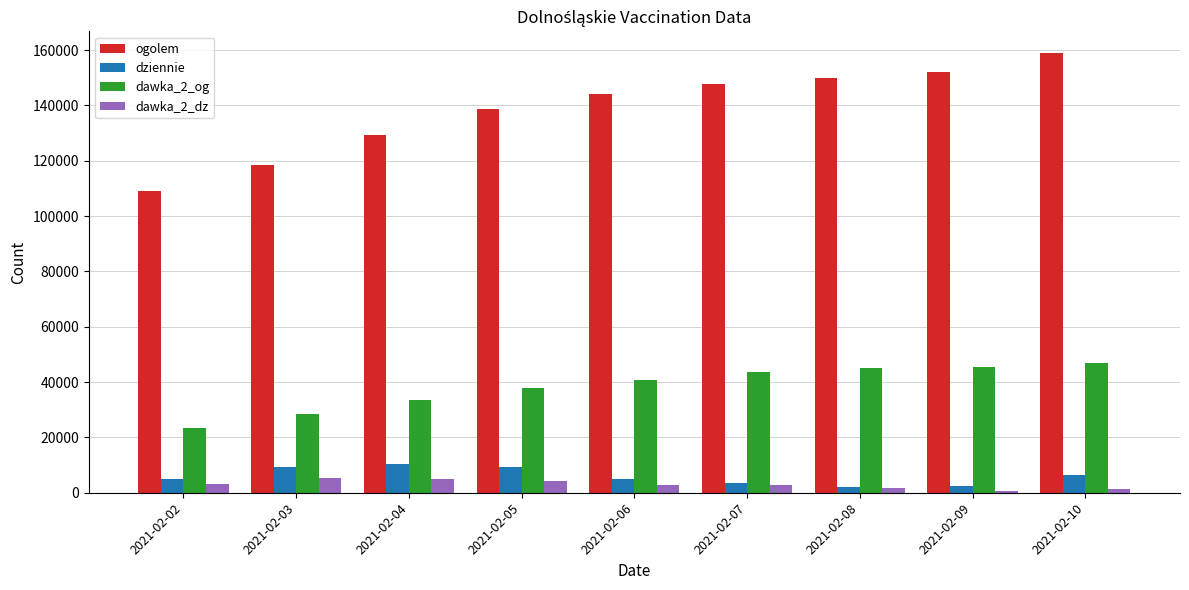

Which series has the largest range (max minus min)?

ogolem